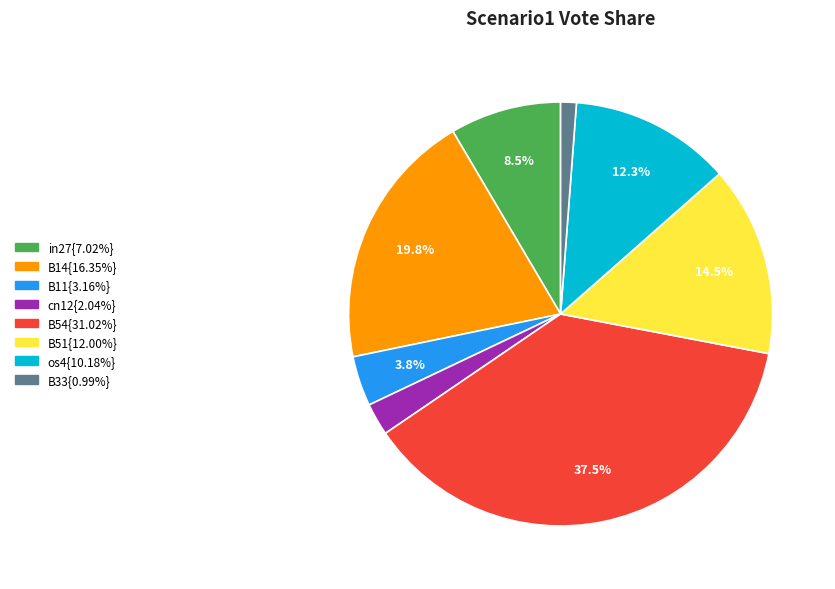

Is there any slice that represents more than half of the pie?

No